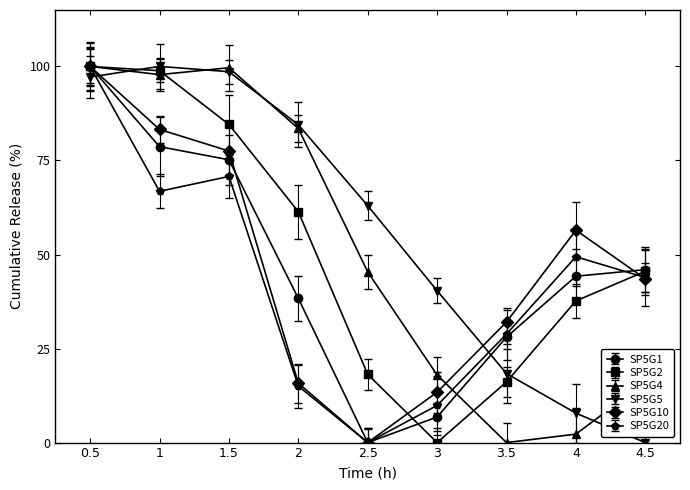

Where do SP5G1 and SP5G5 first cross each other?

0.5 and 1